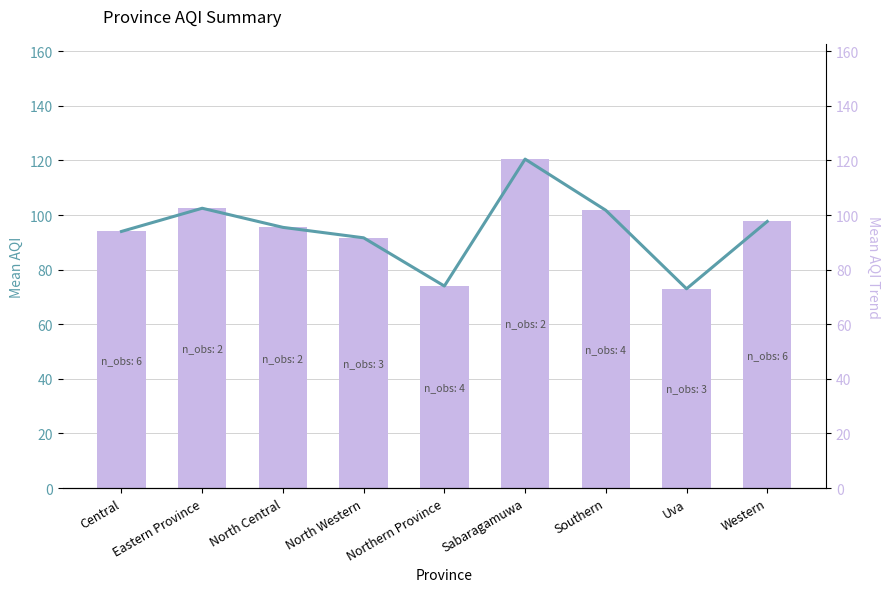

Is it true that Mean AQI (trend) equals 46.3 at Northern Province?

False